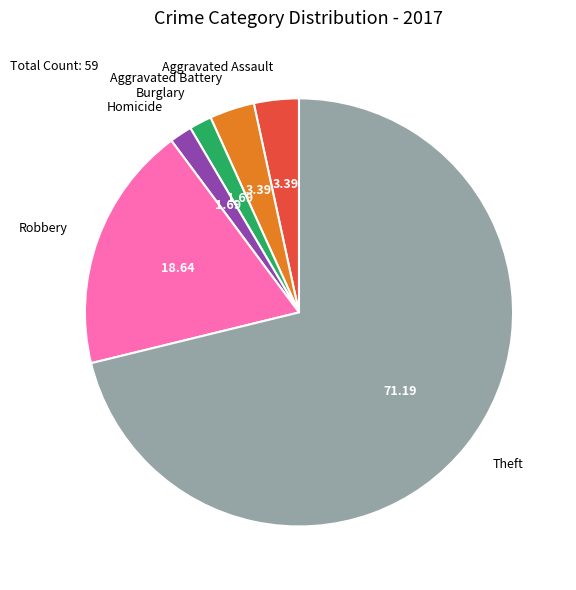

Does any single category account for the majority?

Yes